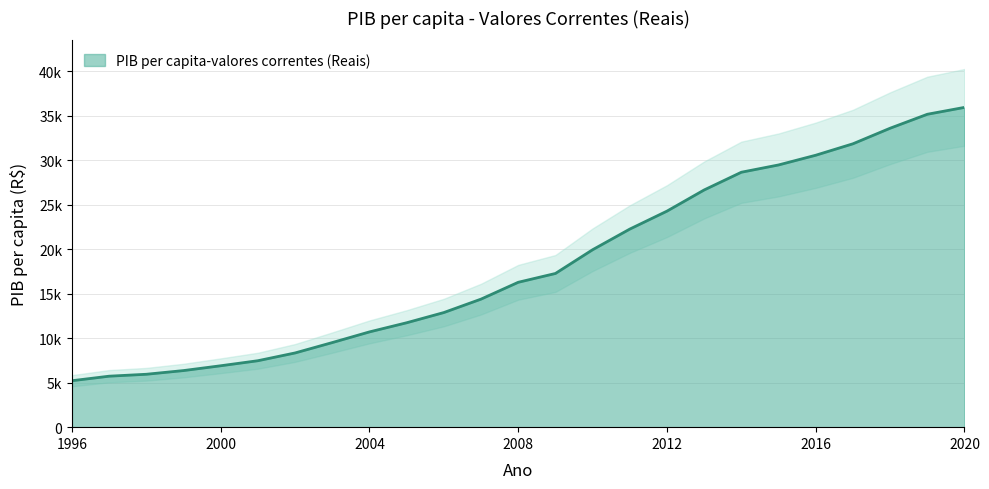

List the labels in order of value, largest first.

2020, 2019, 2018, 2017, 2016, 2015, 2014, 2013, 2012, 2011, 2010, 2009, 2008, 2007, 2006, 2005, 2004, 2003, 2002, 2001, 2000, 1999, 1998, 1997, 1996